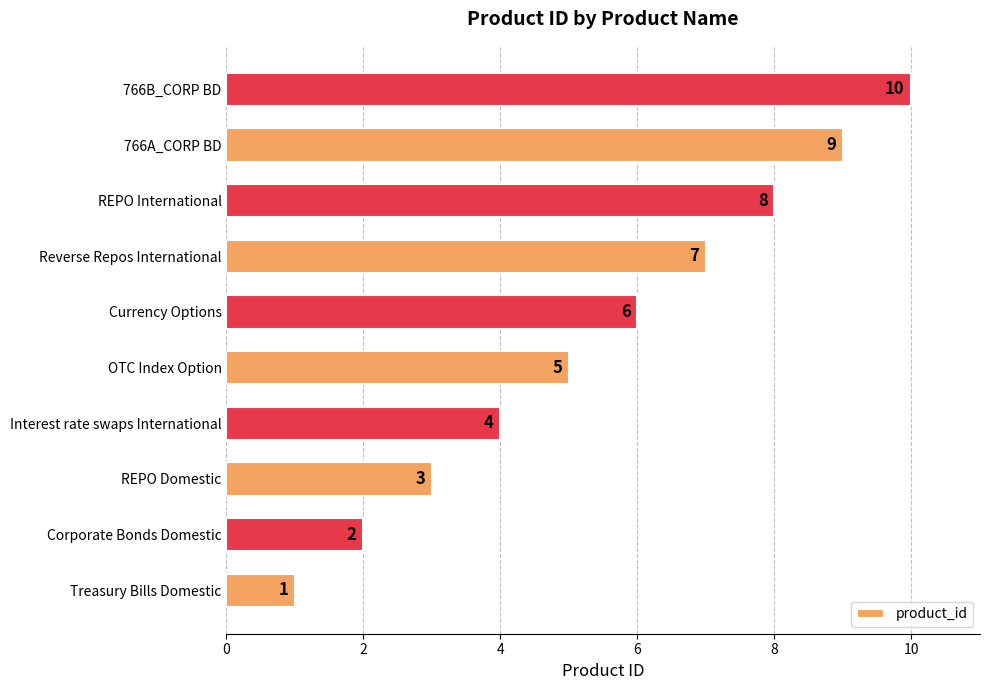

At which category does the chart reach its minimum across all series?

Treasury Bills Domestic